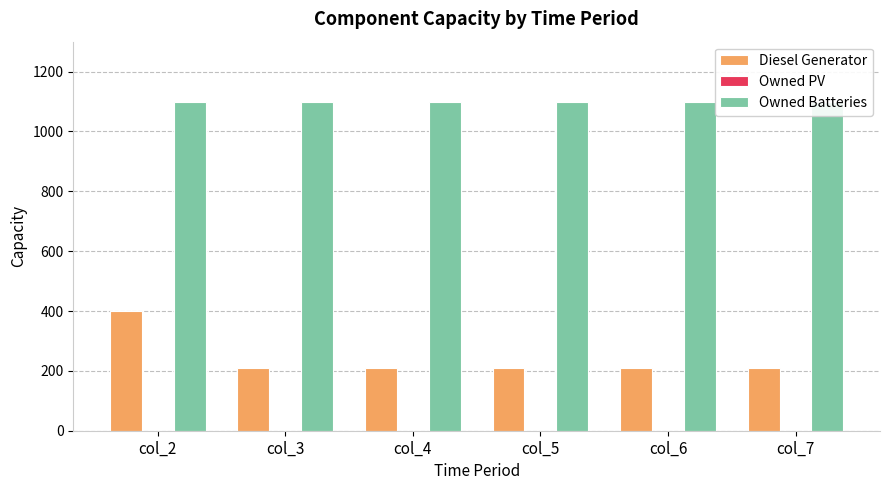

Which series changed the most between col_5 and col_6?

Diesel Generator